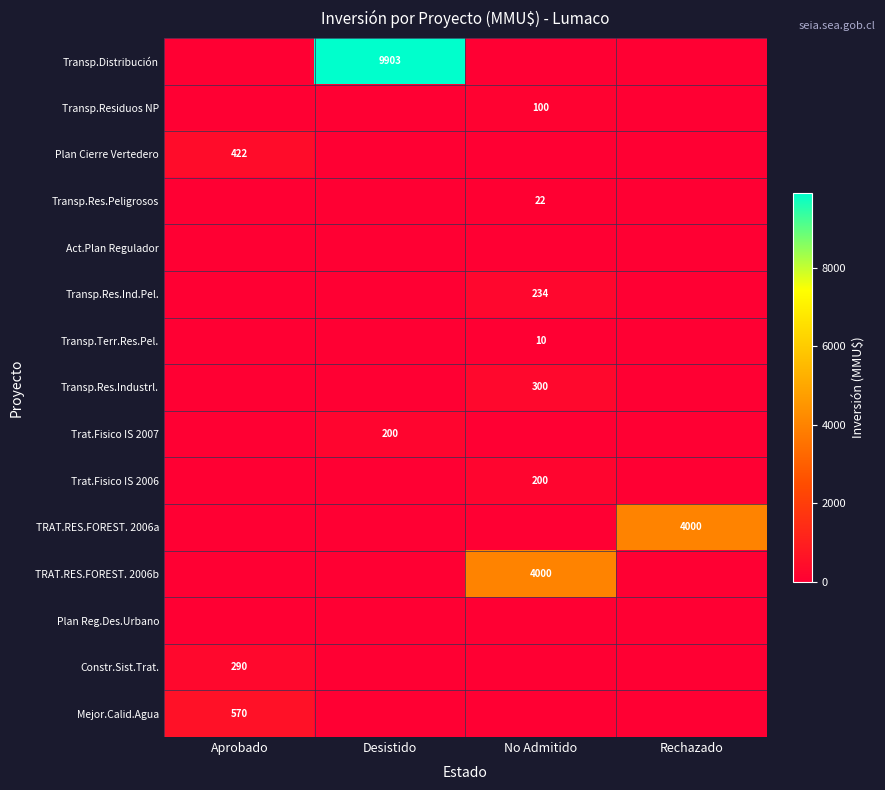

Count the number of categories in the chart.

4